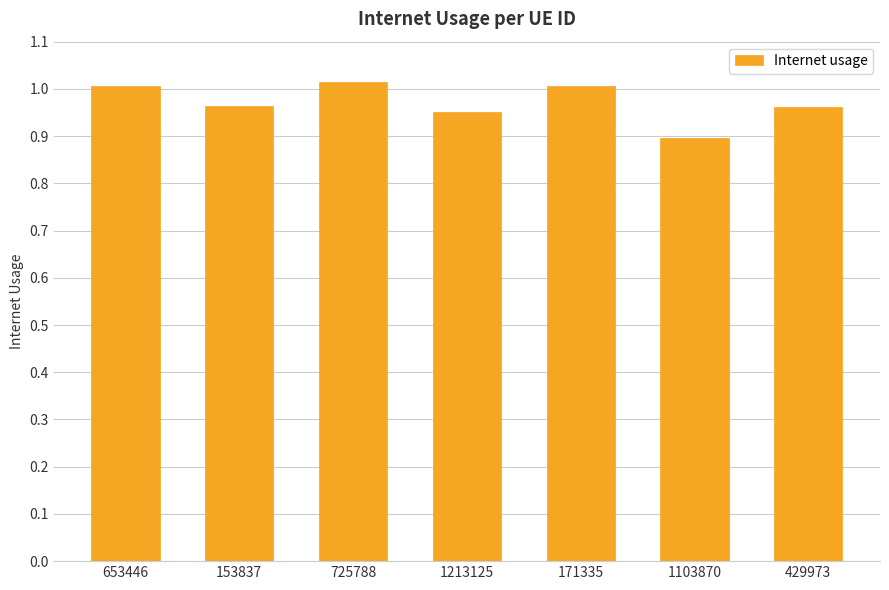

What is the smallest value displayed?

0.9